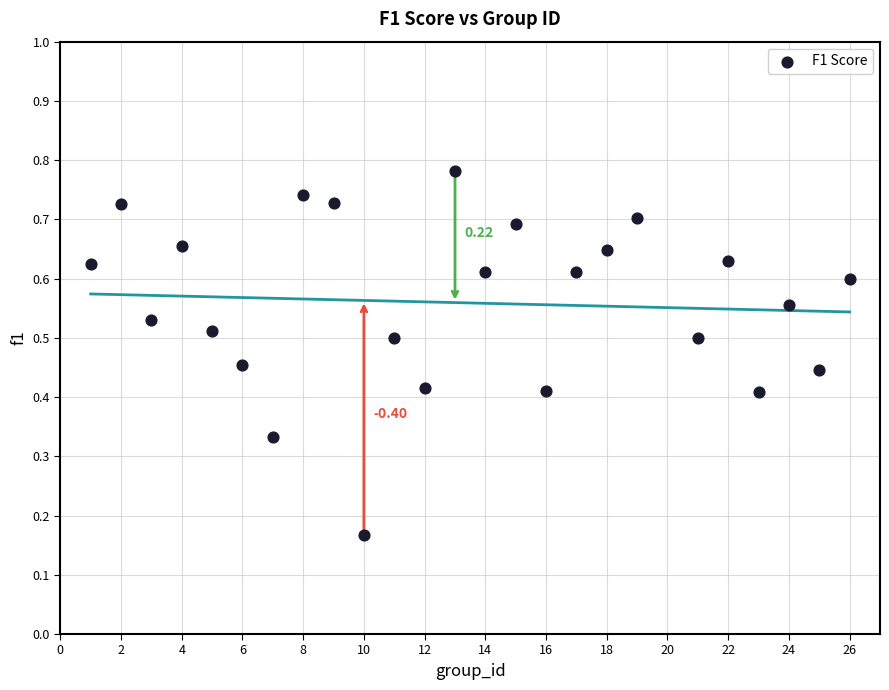

What is the range of X values (max minus min)?

25.0